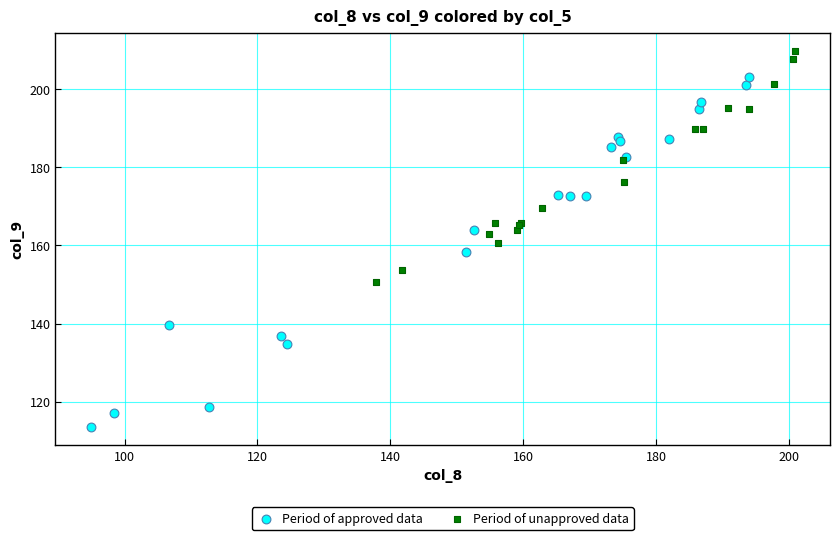

Which series contains the highest Y value?

Period of unapproved data